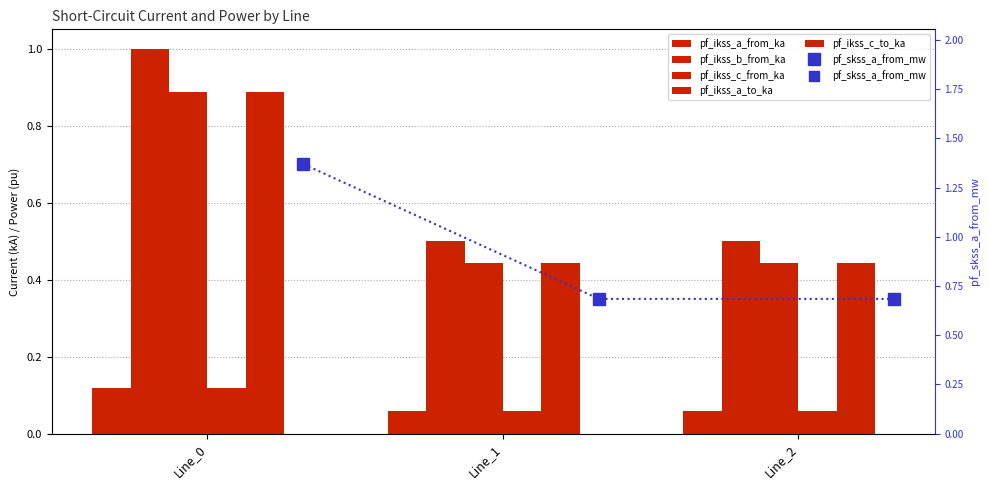

At which category is the sum across all series the highest?

Line_0